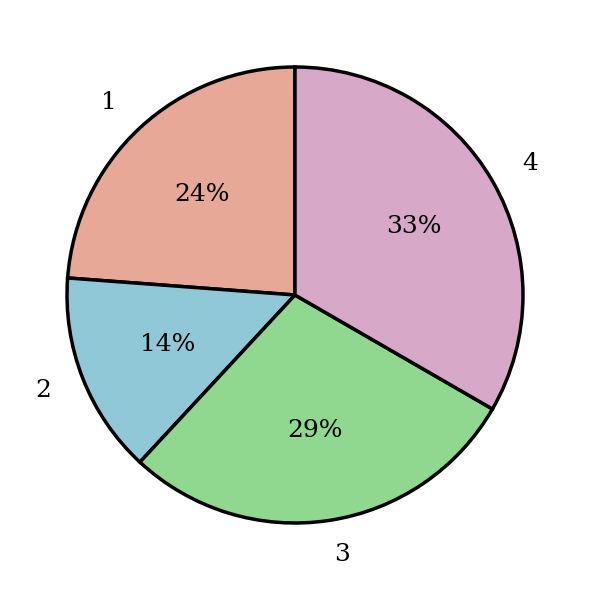

The 2 slice represents 4% of the pie. True or false?

False